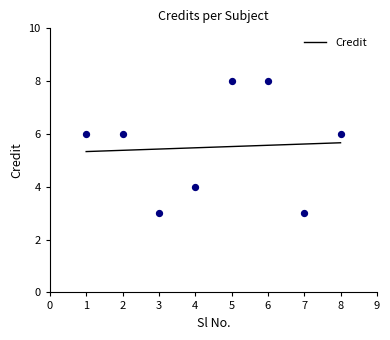

Between 7 and 2, which is larger?

2